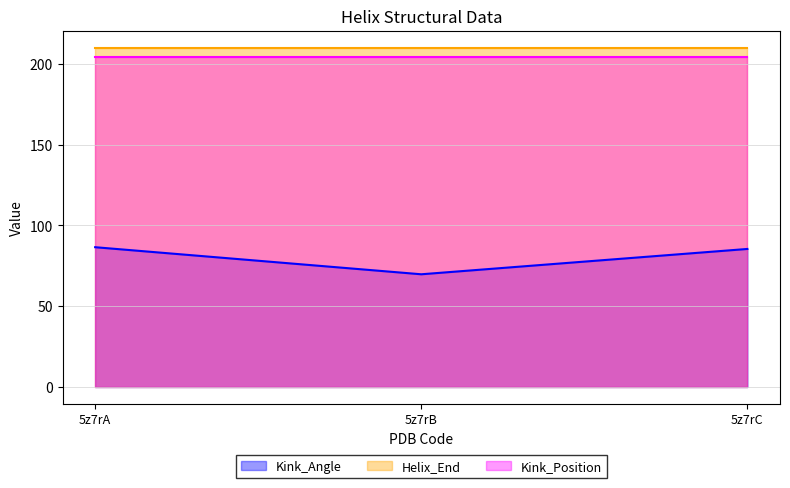

Count the number of categories in the chart.

3